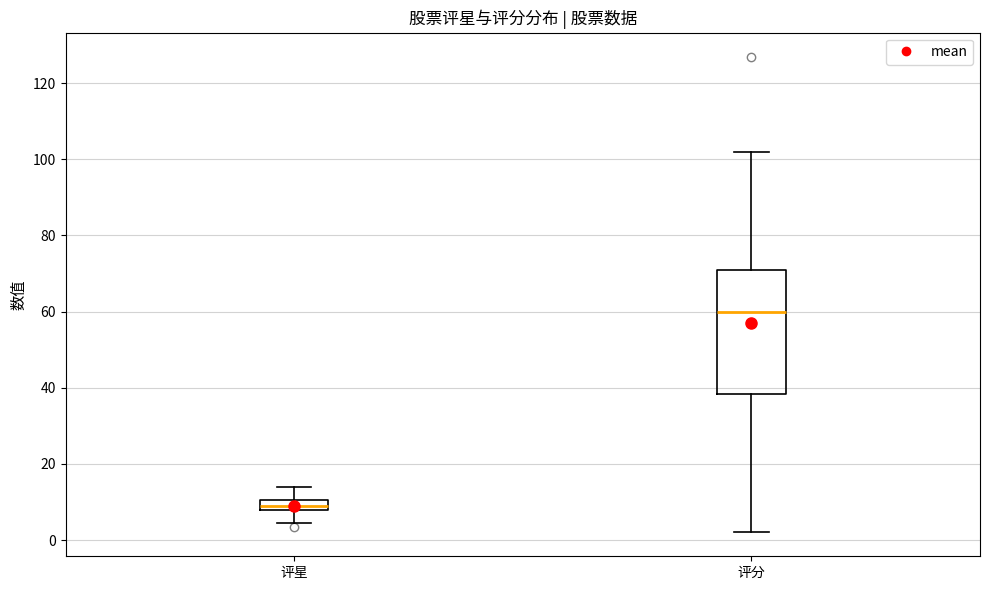

Which box has the lowest median line?

评星